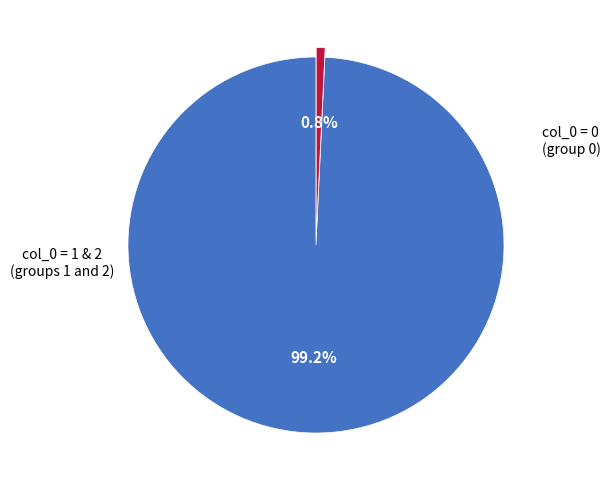

Combined, what portion of the pie is col_0 = 0 and col_0 = 1 & 2?

100.0%